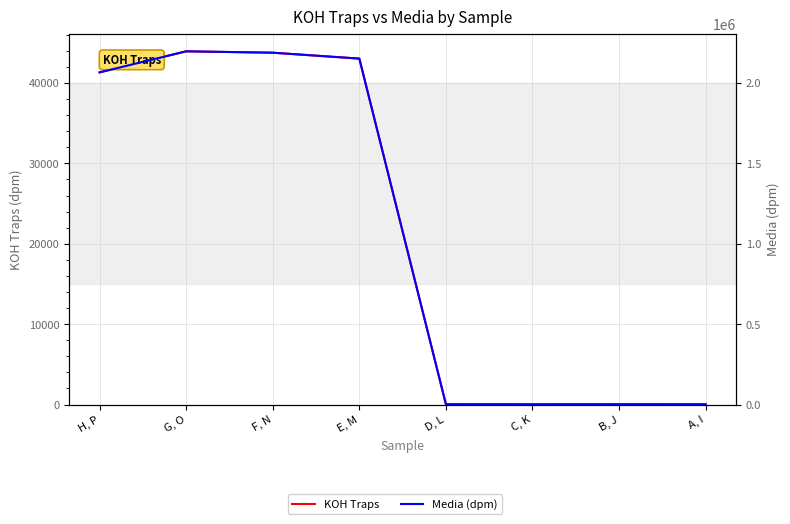

Rank the series at A, I from lowest to highest value.

KOH Traps, Media (dpm)